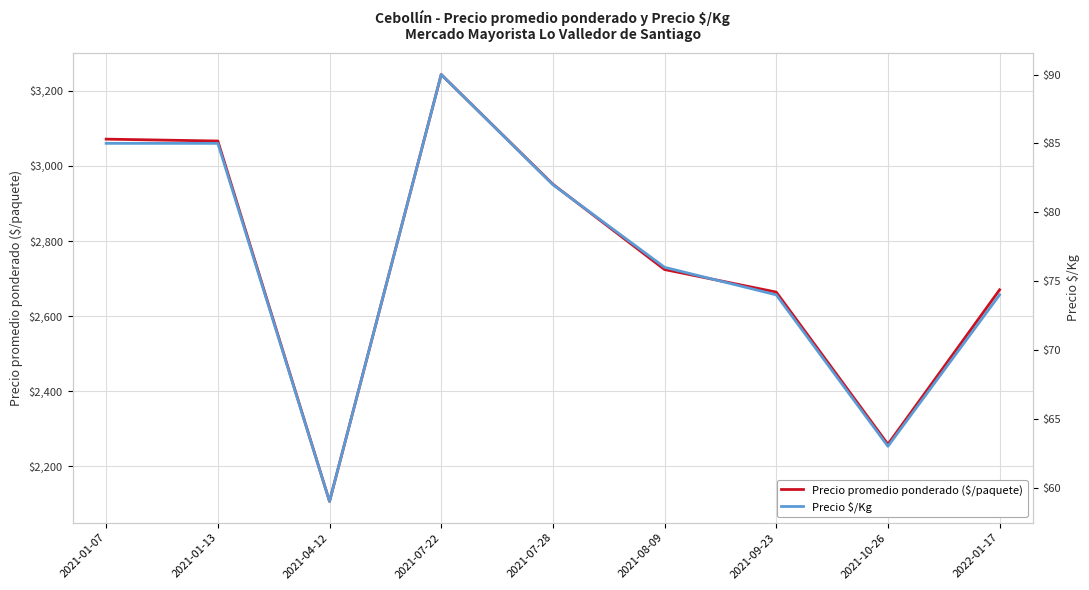

What is the spread (max minus min) of values at 2021-10-26?

2196